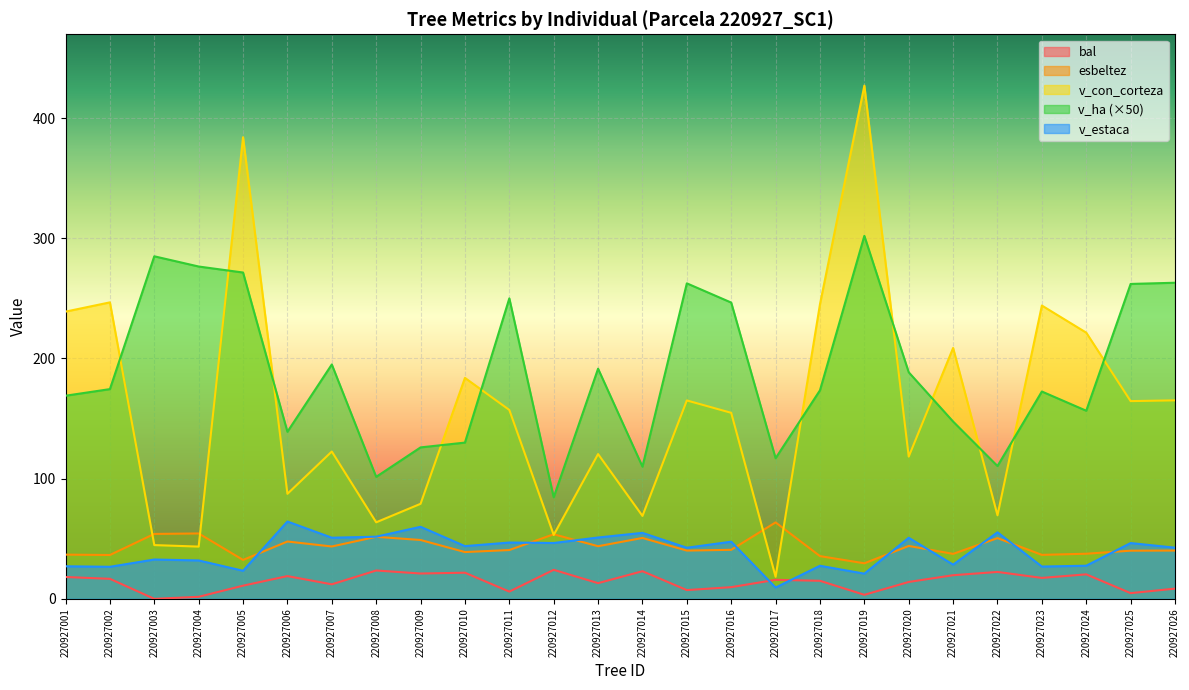

True or false: bal and v_ha cross at least once.

False